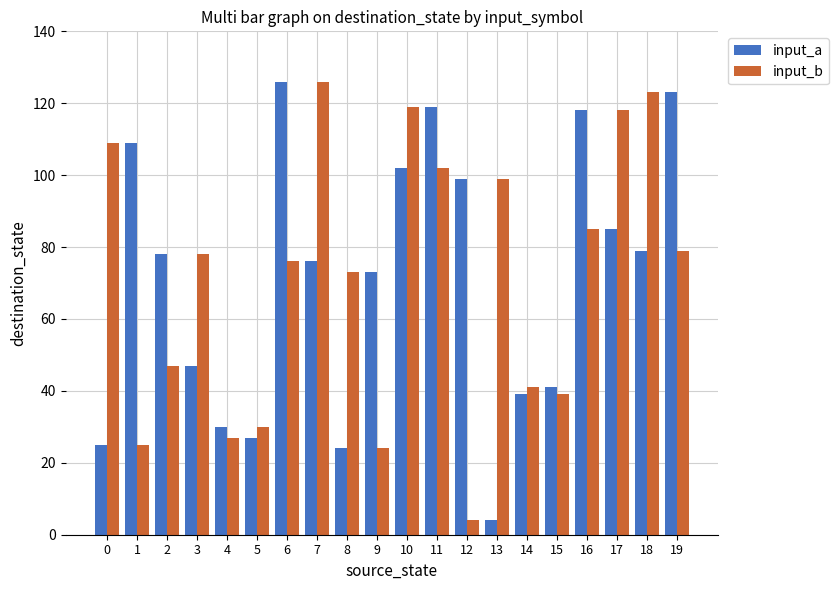

Is the value of input_a at 11 greater than the value of input_b at 14?

Yes